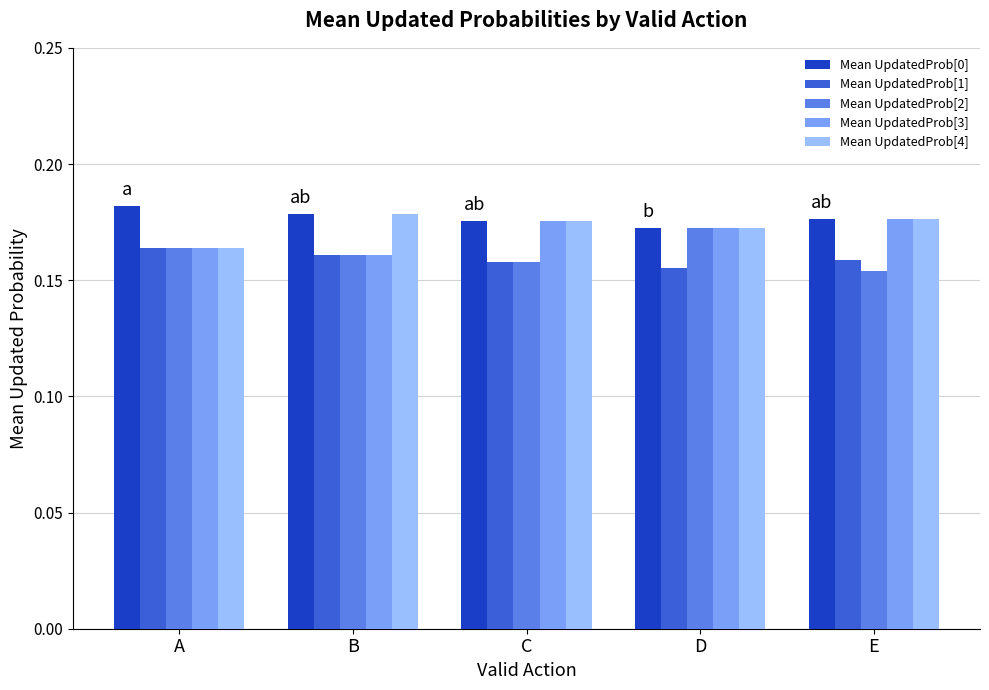

Which series has the largest total across all categories?

Mean UpdatedProb[0]